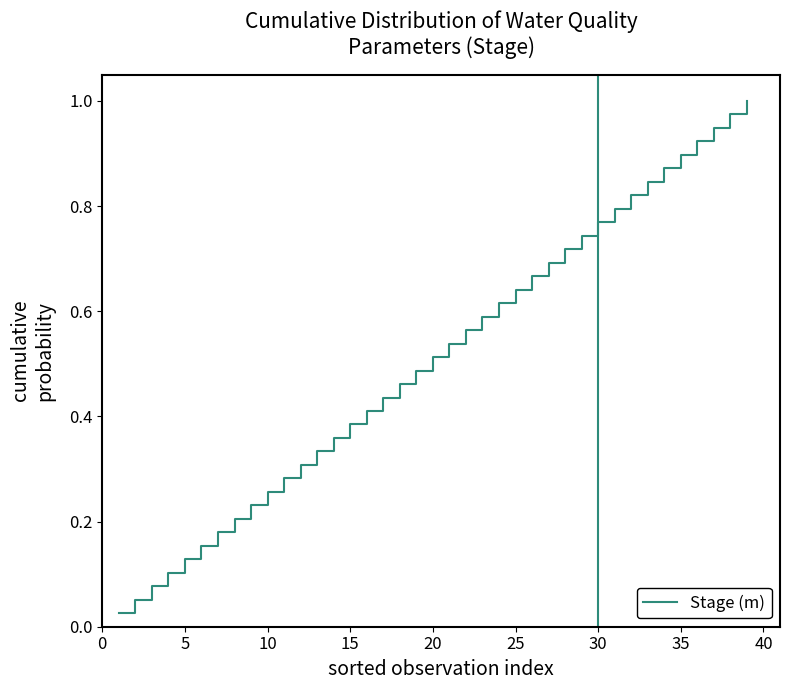

Reading right to left, extract all data points from this chart.

1.0	1.0	0.9	0.9	0.9	0.9	0.8	0.8	0.8	0.8	0.7	0.7	0.7	0.7	0.6	0.6	0.6	0.6	0.5	0.5	0.5	0.5	0.4	0.4	0.4	0.4	0.3	0.3	0.3	0.3	0.2	0.2	0.2	0.2	0.1	0.1	0.1	0.1	0.0